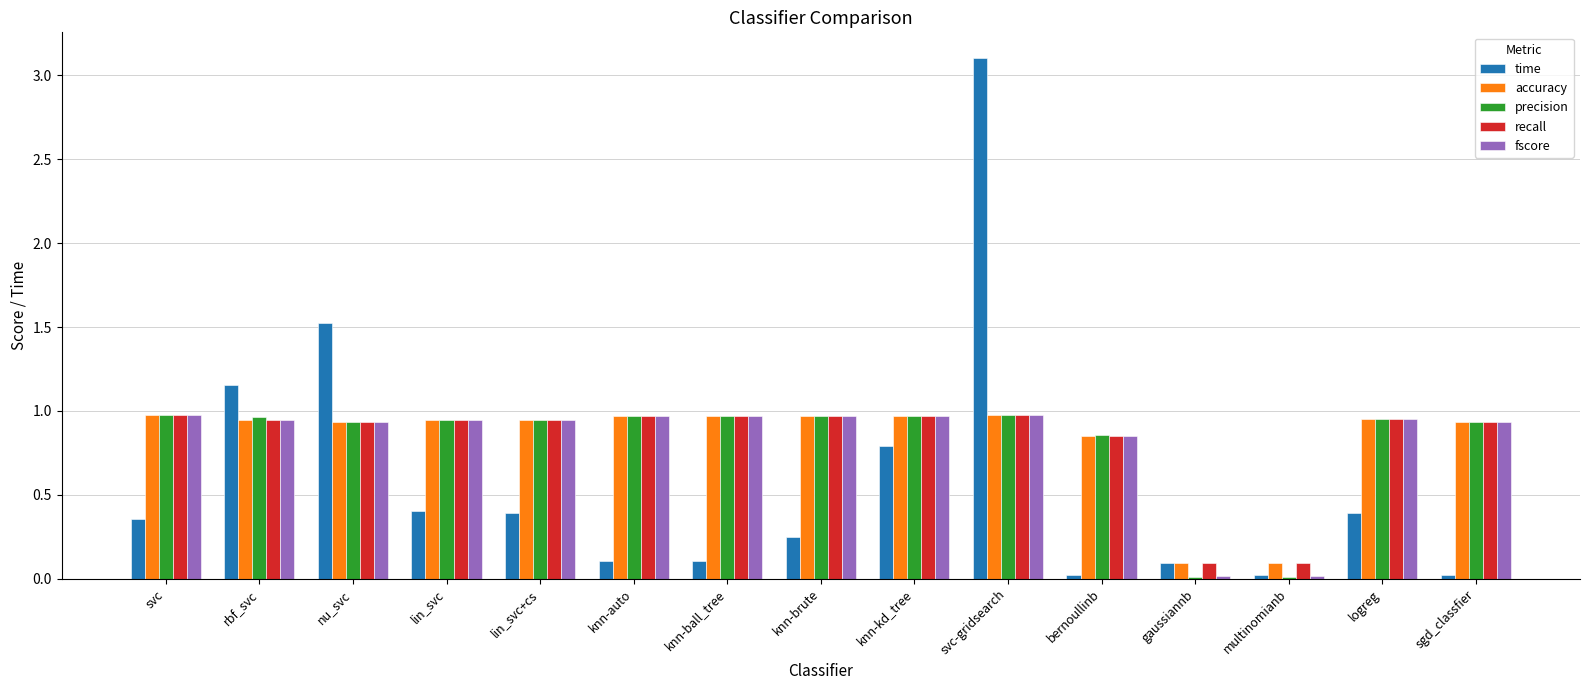

What are all the series names shown in the legend?

time, accuracy, precision, recall, fscore